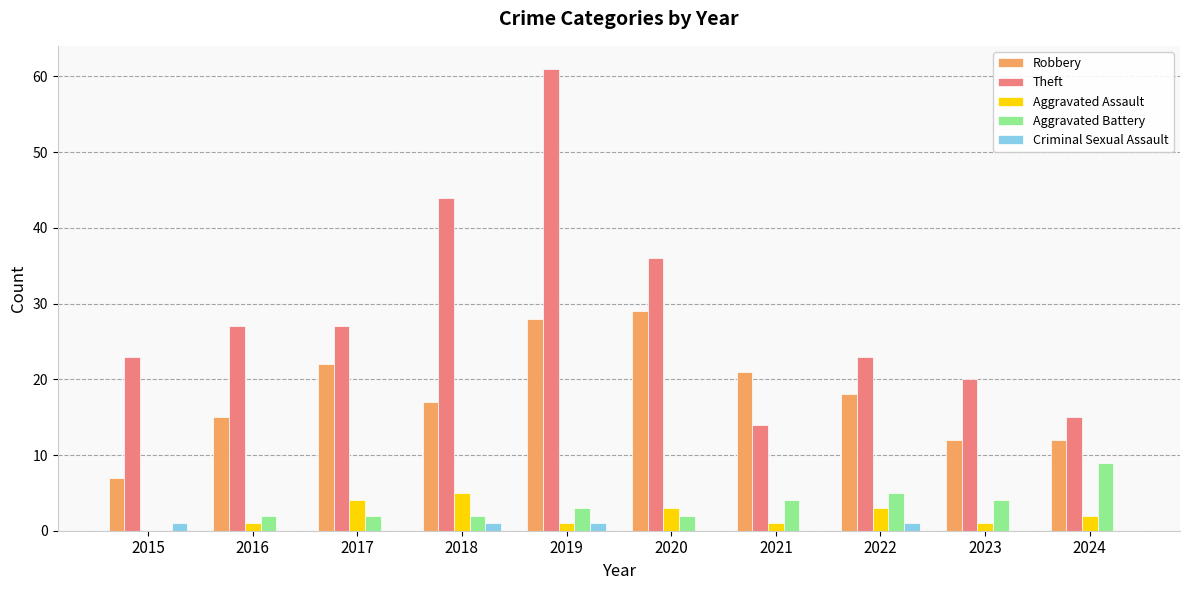

At which label is Theft closest to 37?

2020